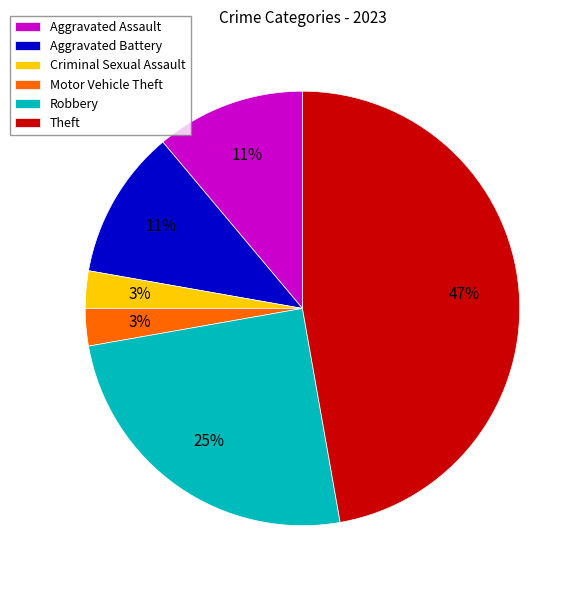

Is there a majority slice in this chart?

No